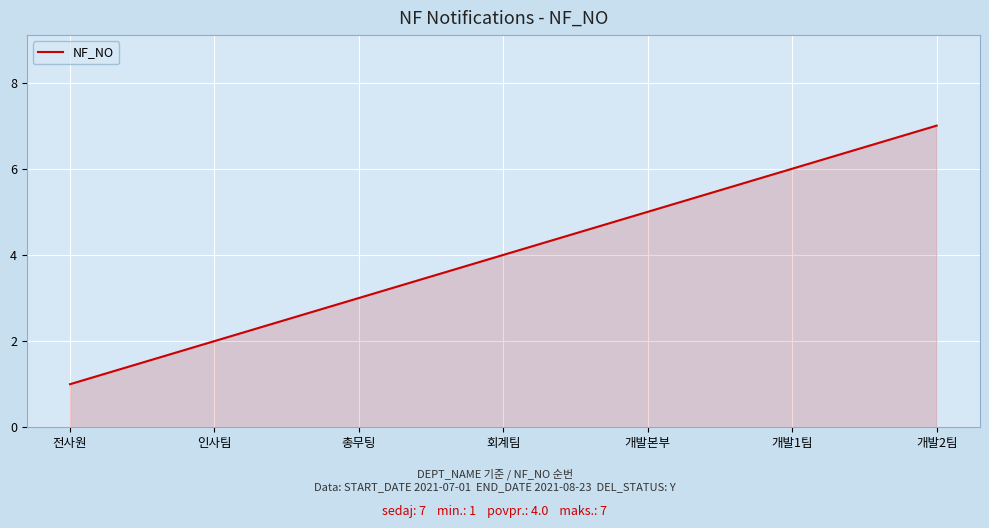

What position from the right is 인사팀?

6